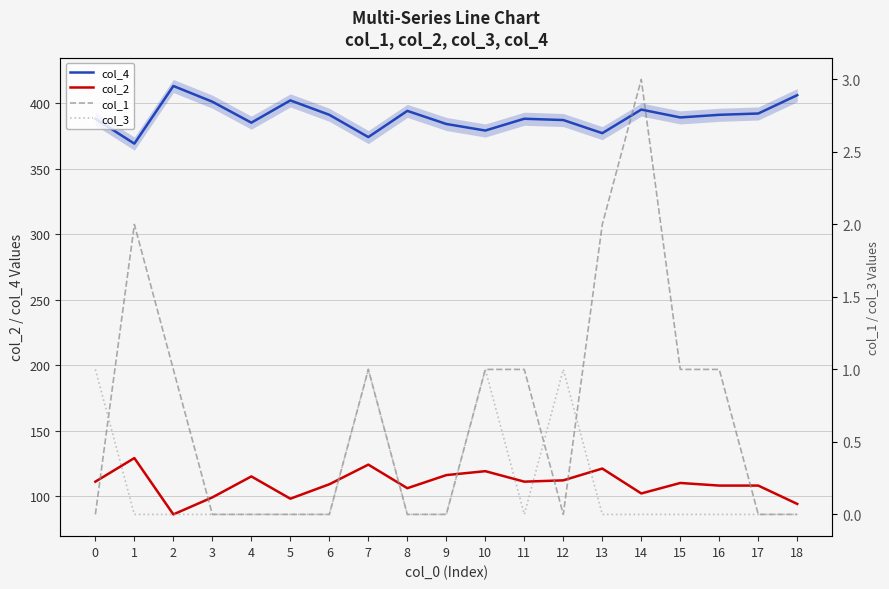

True or false: col_1 and col_4 cross at least once.

False